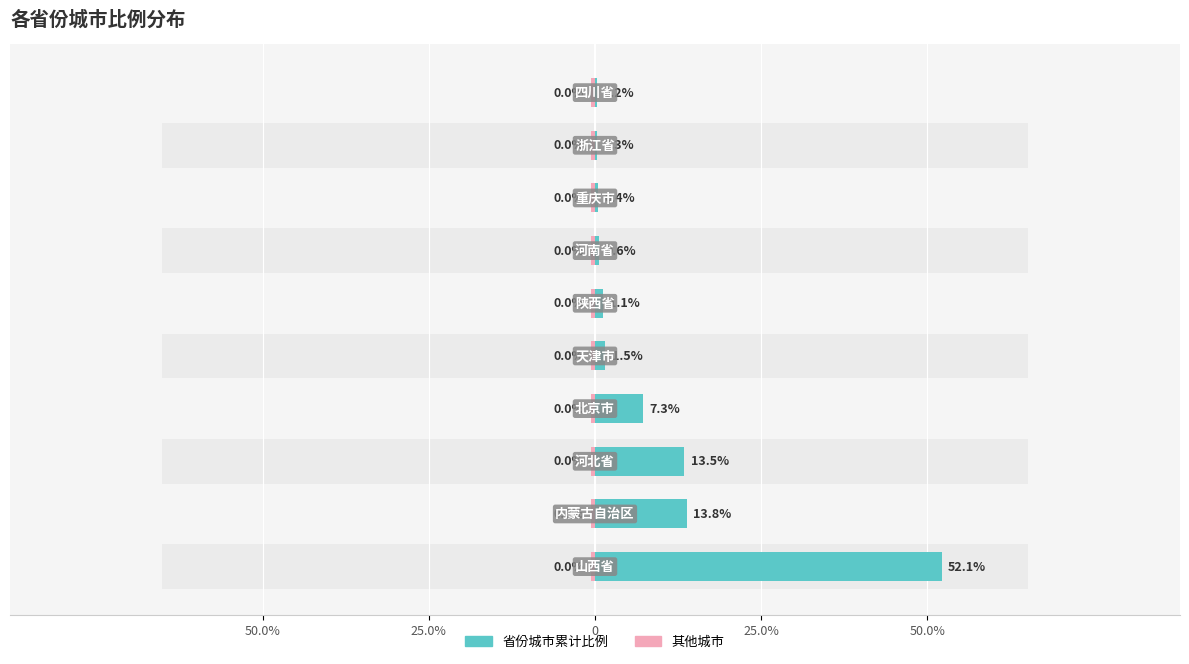

Rank the series by their maximum value, from lowest to highest.

其他城市, 省份城市累计比例